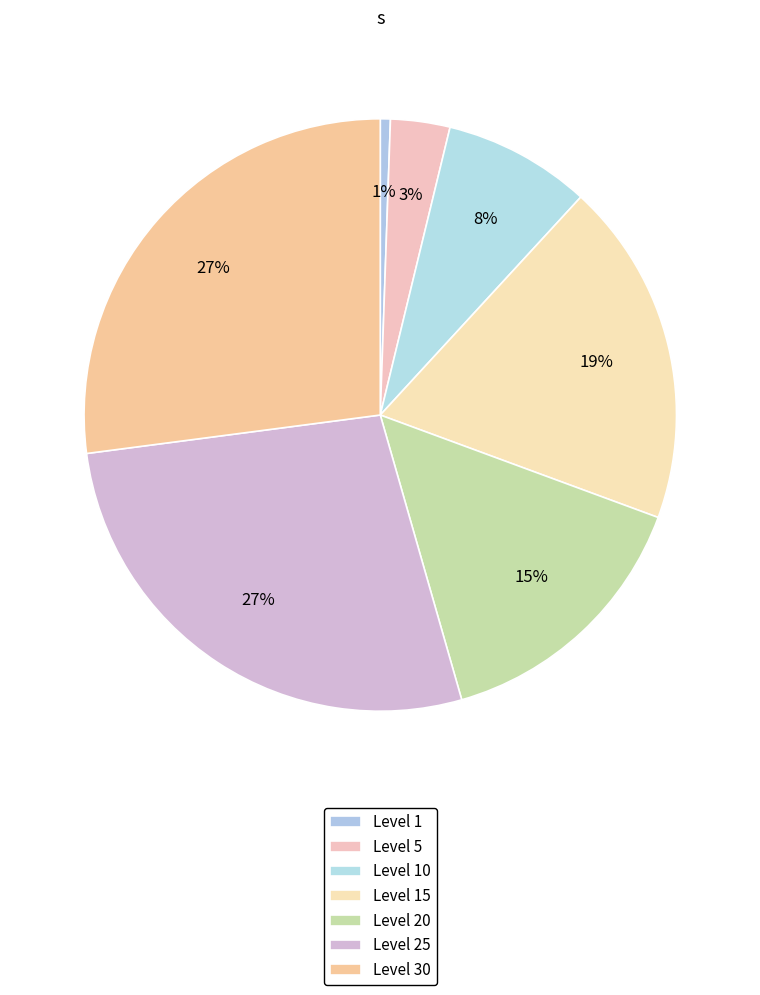

Count the number of slices in the pie.

7